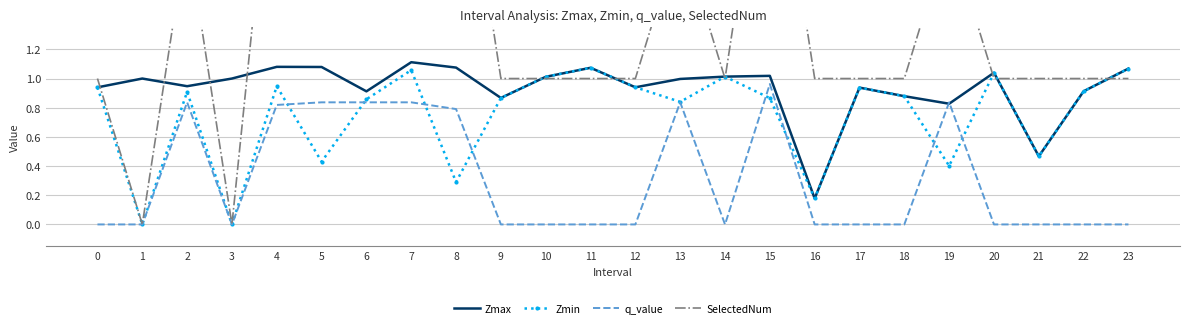

At which label does SelectedNum reach its peak?

4